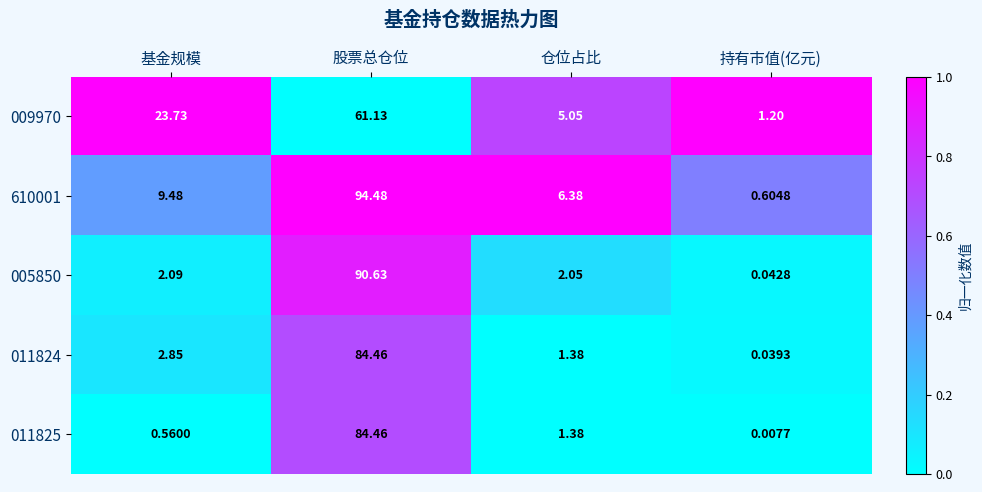

Where does the 005850 series first go above 2?

基金规模